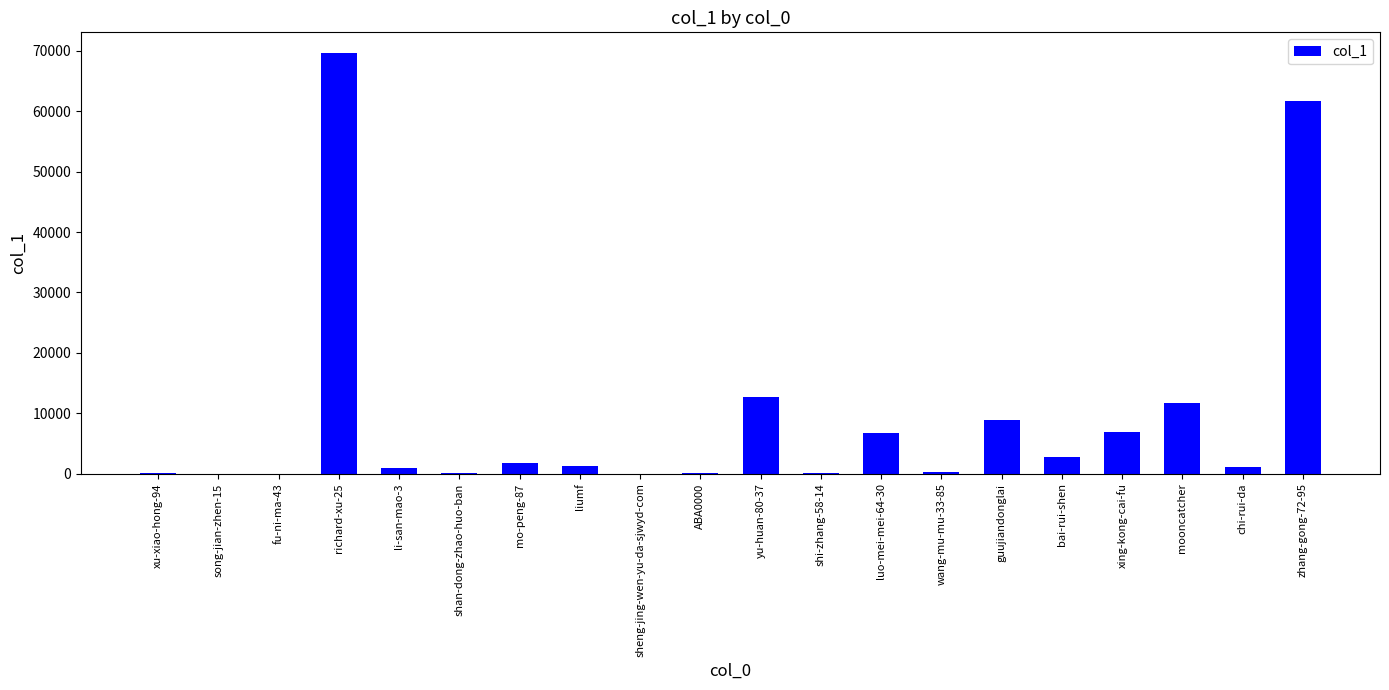

Between mooncatcher and ABA0000, which is larger?

mooncatcher